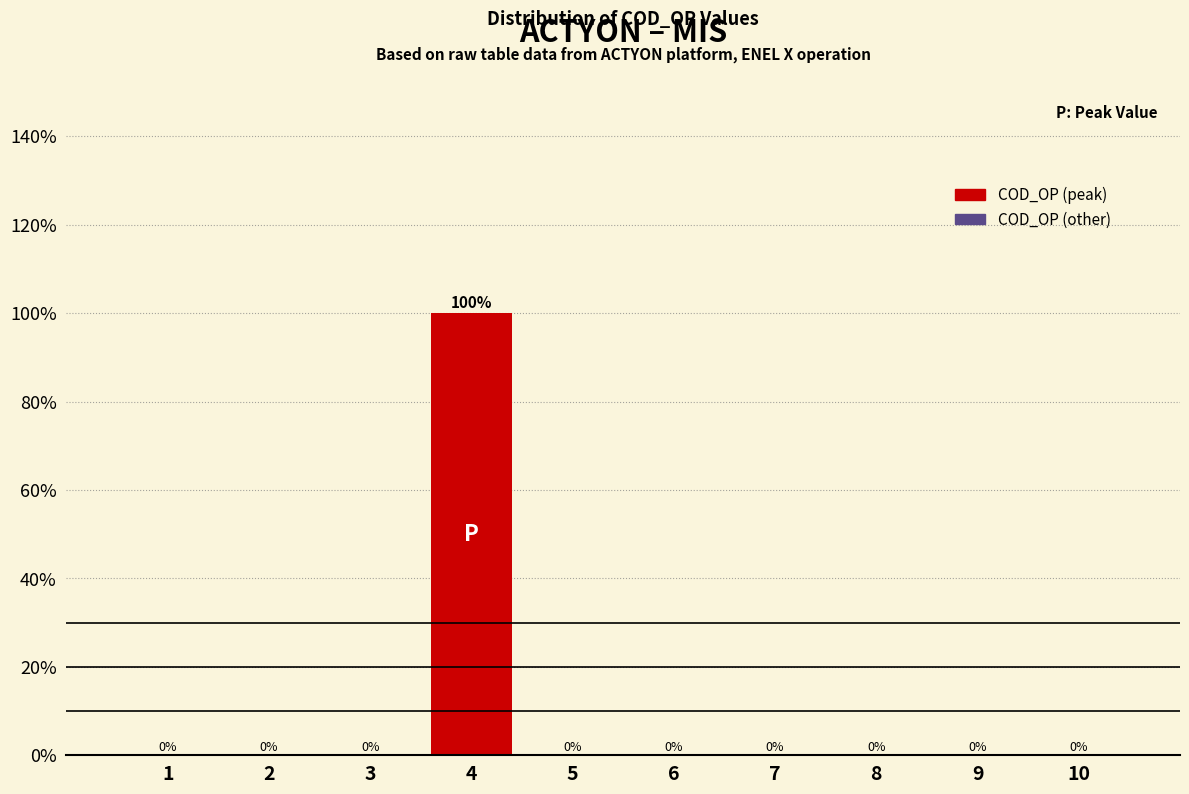

Reading right to left, transcribe all the data shown in this chart.

10=0	9=0	8=0	7=0	6=0	5=0	4=100	3=0	2=0	1=0